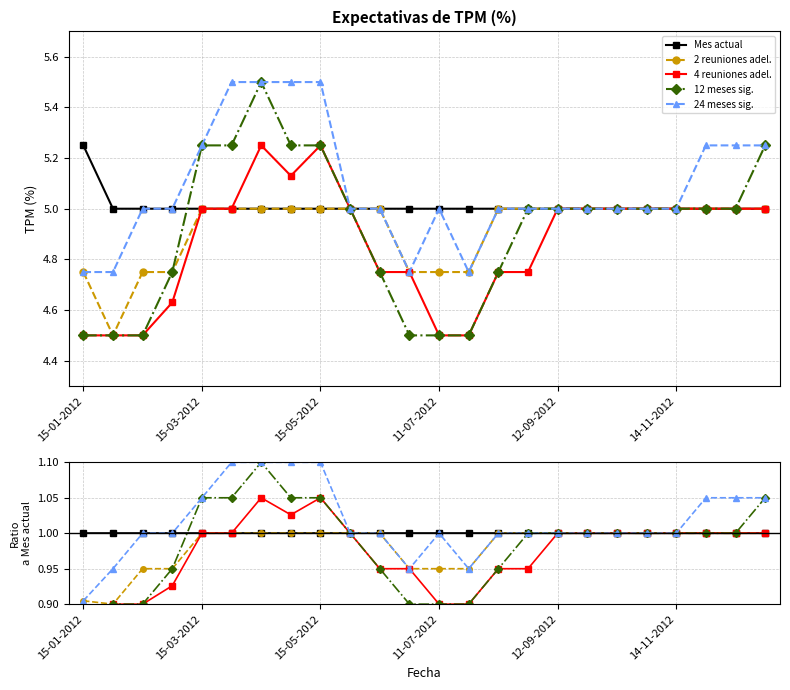

How many data points does each series have?

24